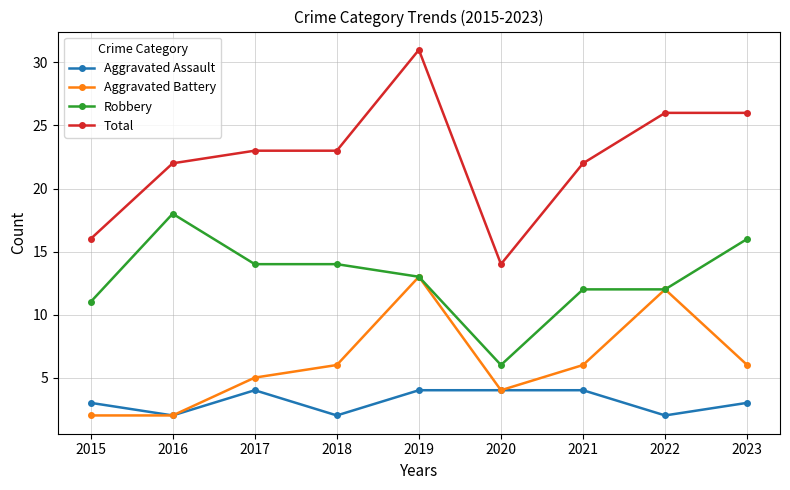

Is it true that Aggravated Battery equals 8 at 2023?

False